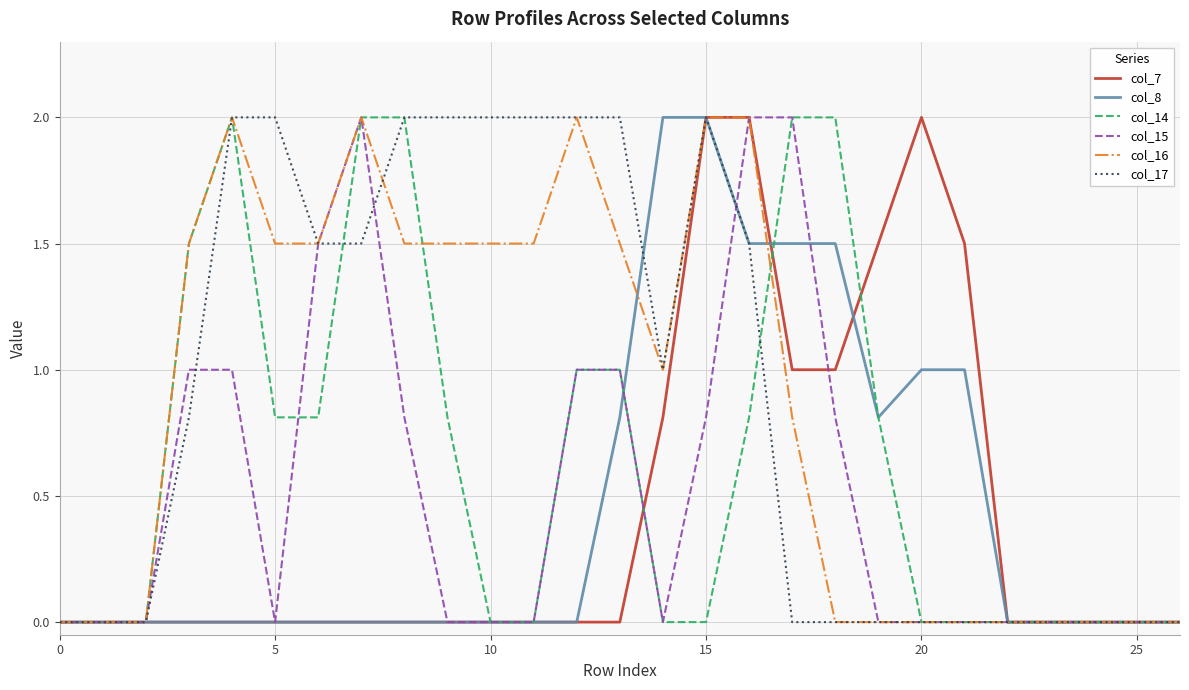

True or false: col_17 and col_16 cross at least once.

True